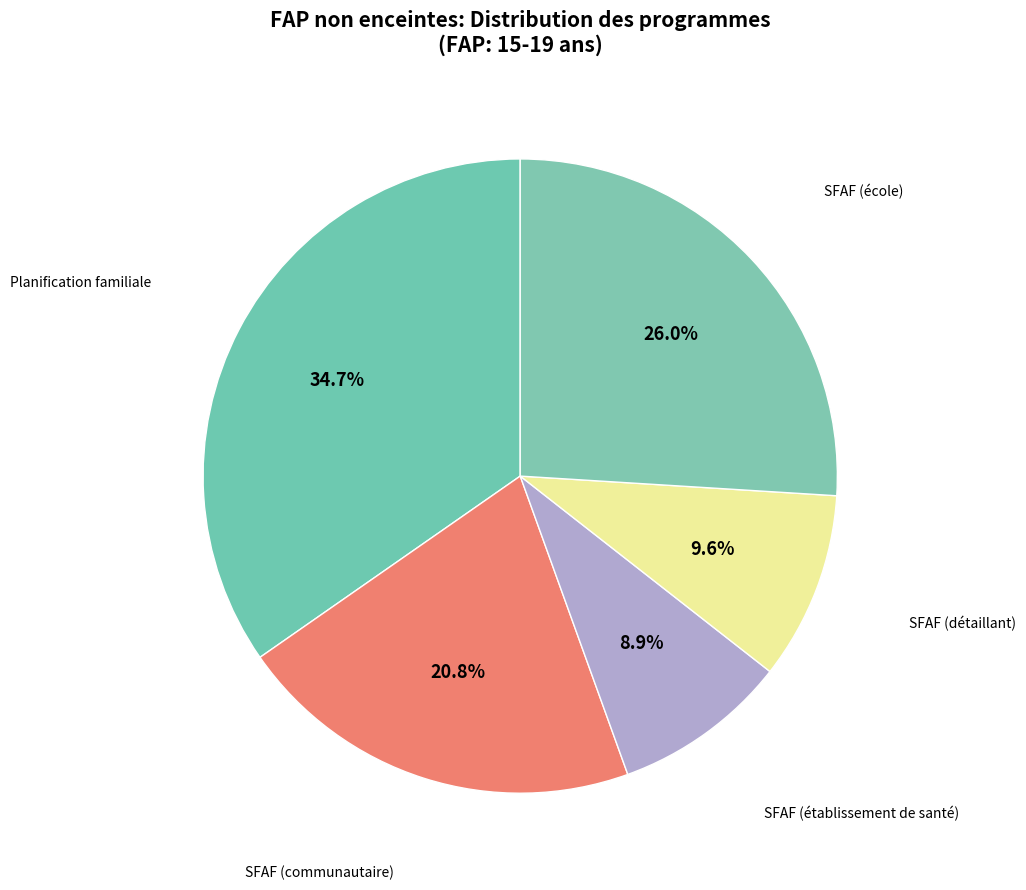

Combined, do SFAF (école) and SFAF (détaillant) account for over 50%?

No